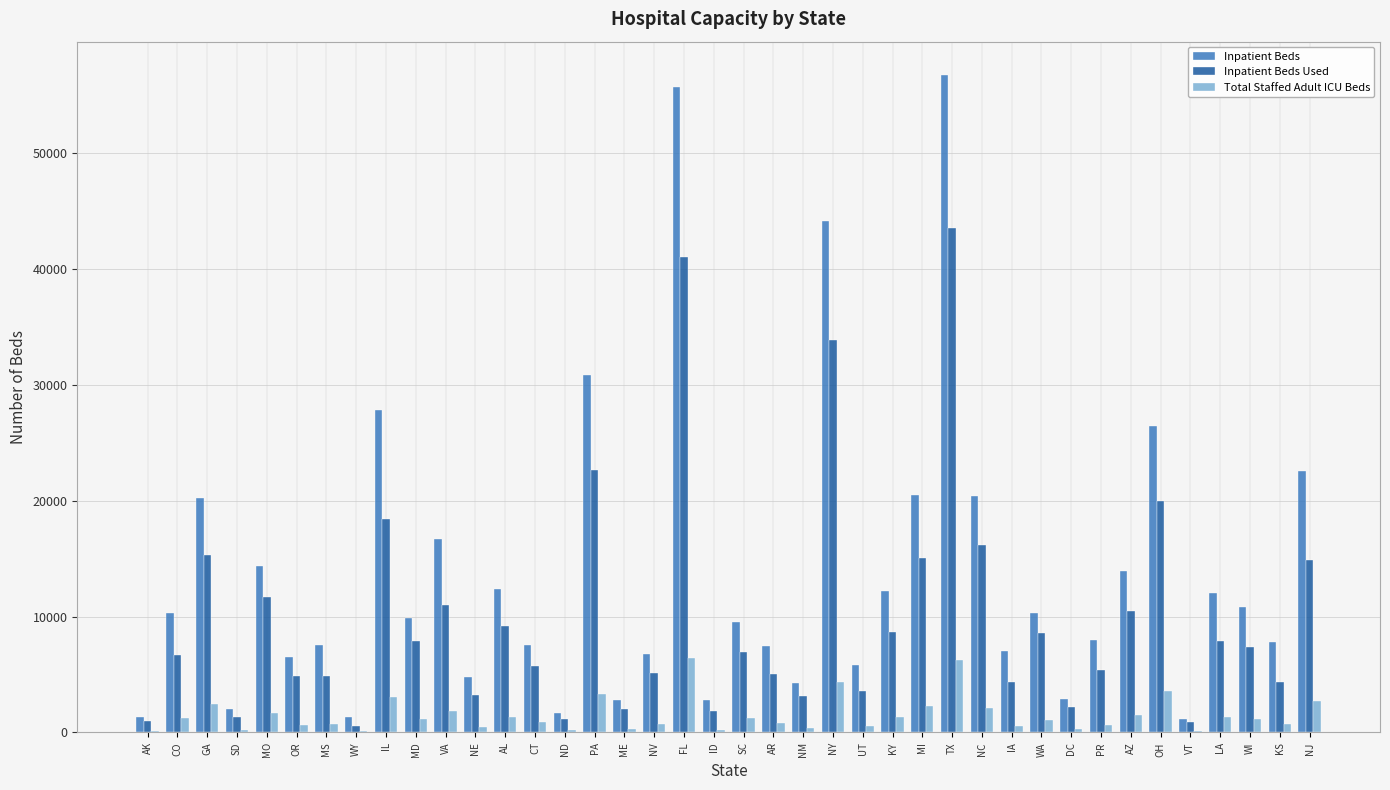

What is the difference between the Total Staffed Adult ICU Beds values at NY and ND?

4187